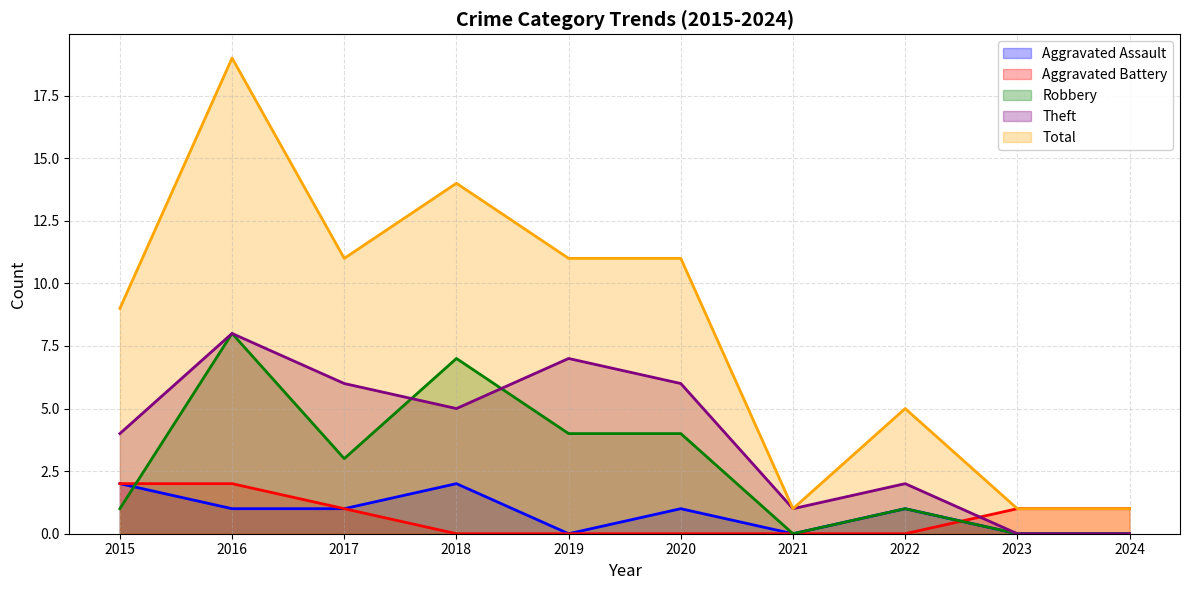

How many positive values does the Aggravated Assault series have?

6